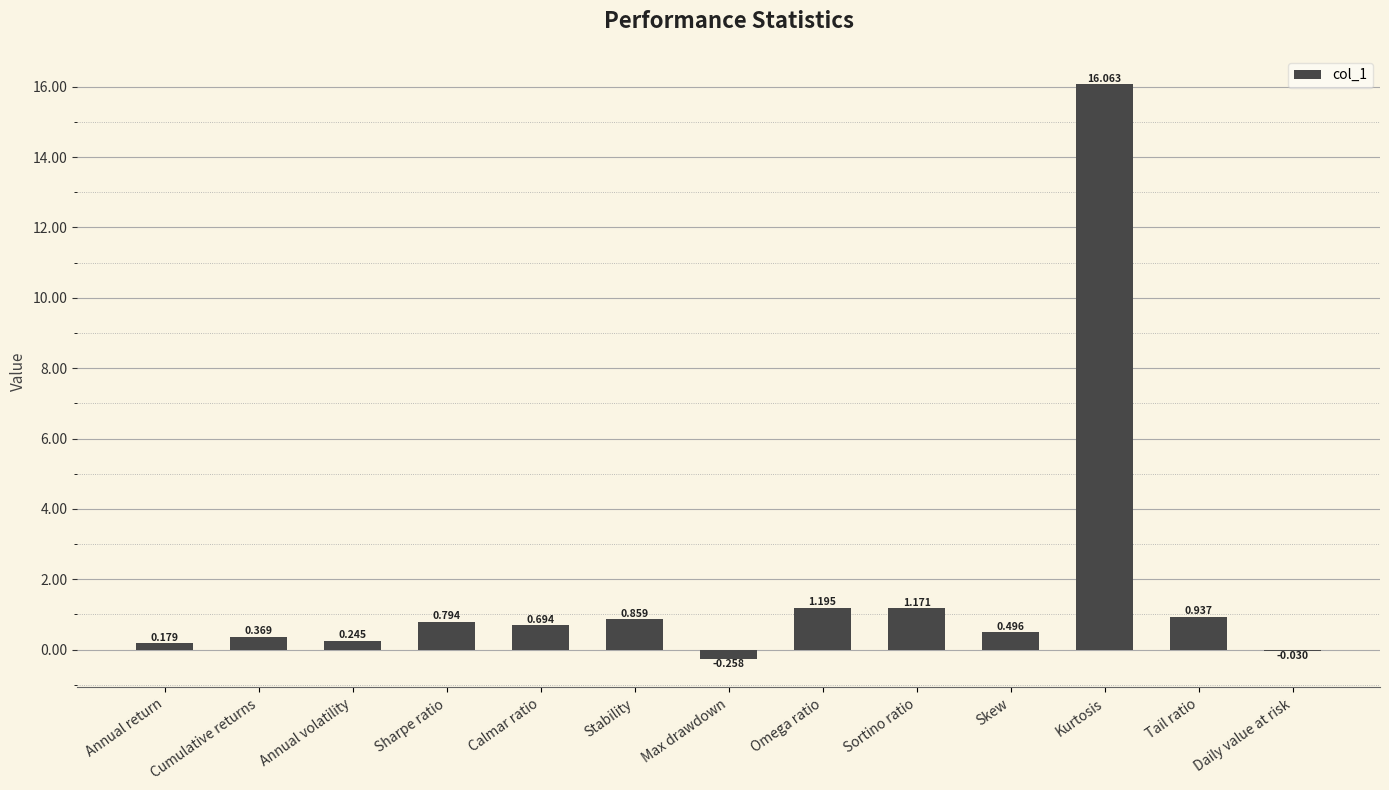

Which has a higher value, Daily value at risk or Skew?

Skew